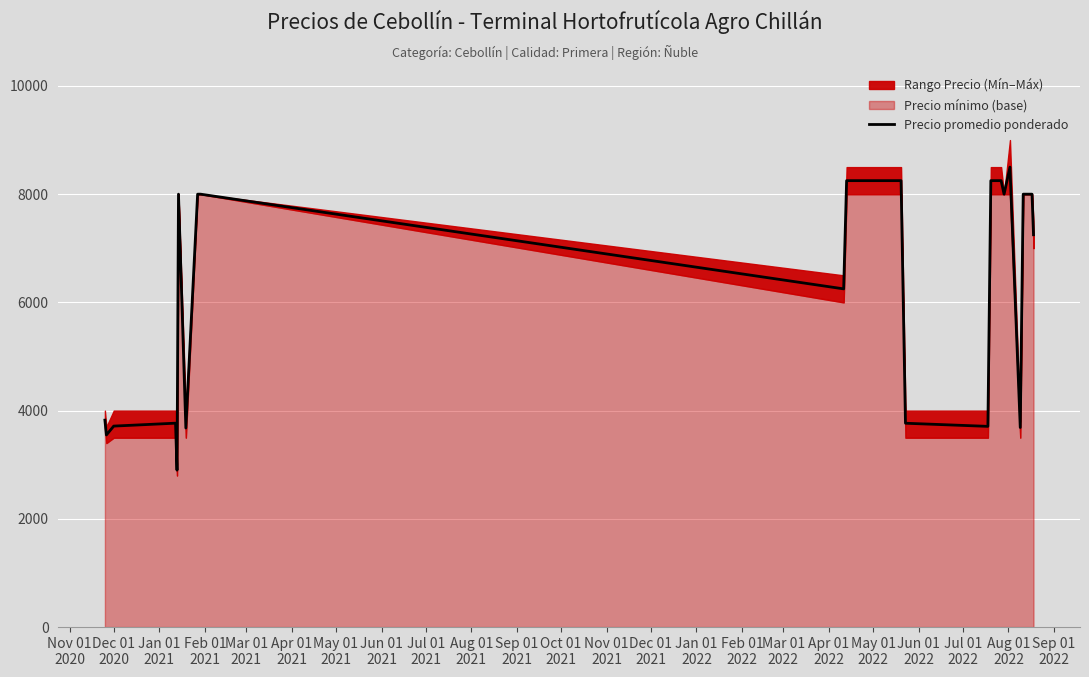

What is the lowest value of the Precio promedio ponderado series?

2900